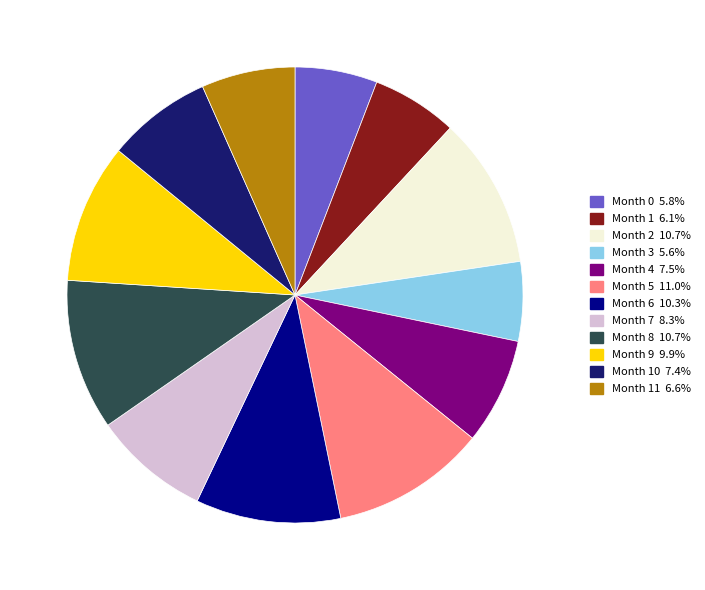

Is there a majority slice in this chart?

No